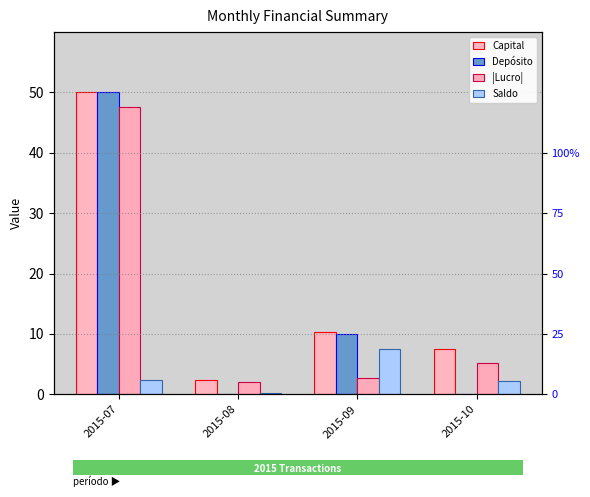

Where is Saldo nearest to the value 3?

2015-07